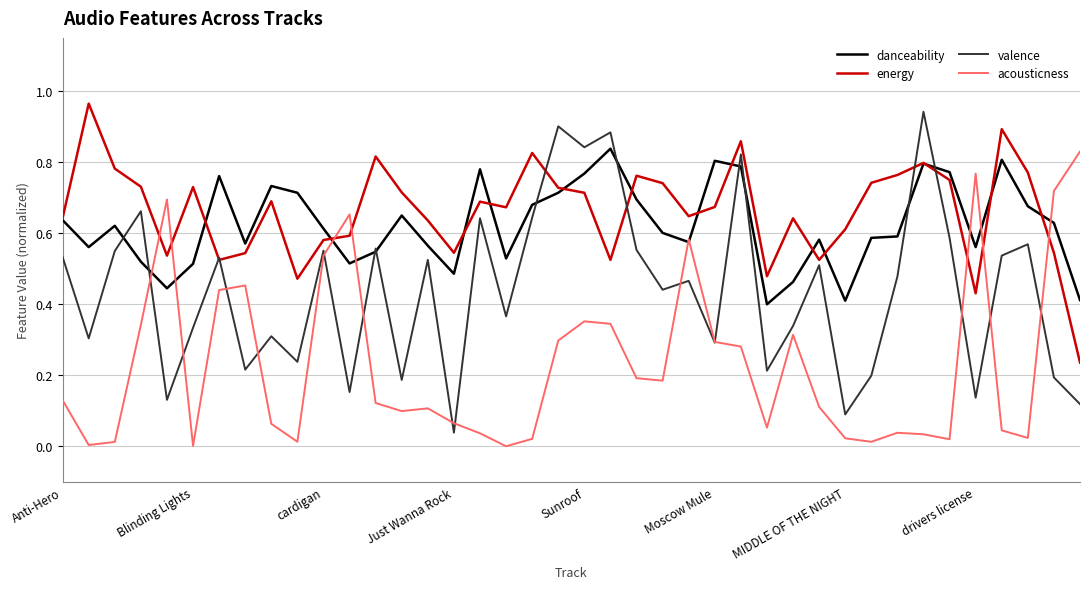

After their last crossing, which series has the higher values: acousticness or energy?

acousticness